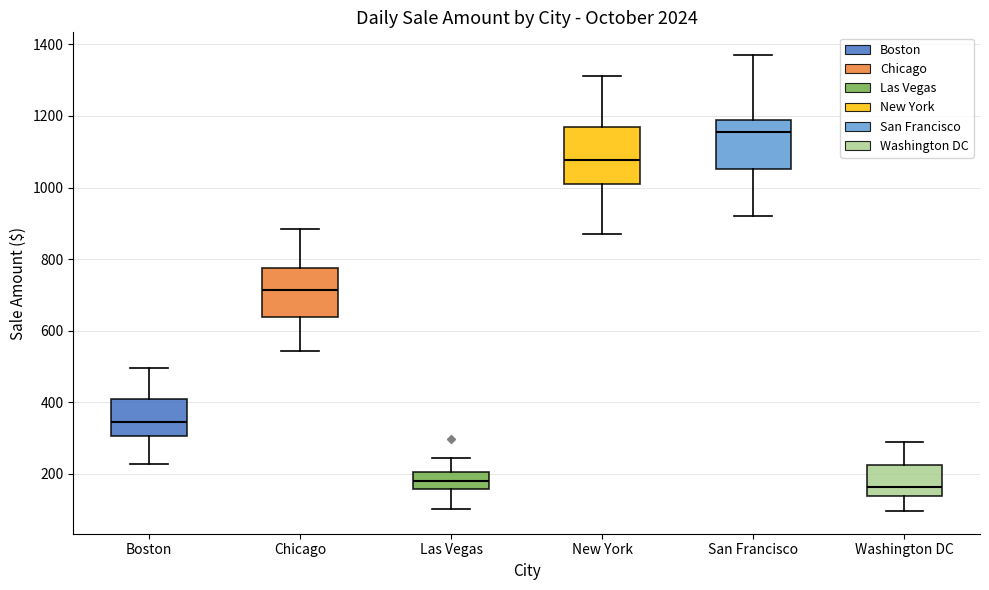

Reading left to right, read every box against the y-axis: the position of its median line, the range the box covers, and the ends of its whiskers. The values are not printed on the chart, so give them approximately, as read against the axis.

Boston: median 340, box 300 to 400, whiskers 220 to 500
Chicago: median 720, box 640 to 780, whiskers 540 to 880
Las Vegas: median 180, box 160 to 200, whiskers 100 to 240
New York: median 1080, box 1020 to 1160, whiskers 880 to 1320
San Francisco: median 1160, box 1060 to 1180, whiskers 920 to 1360
Washington DC: median 160, box 140 to 220, whiskers 100 to 280